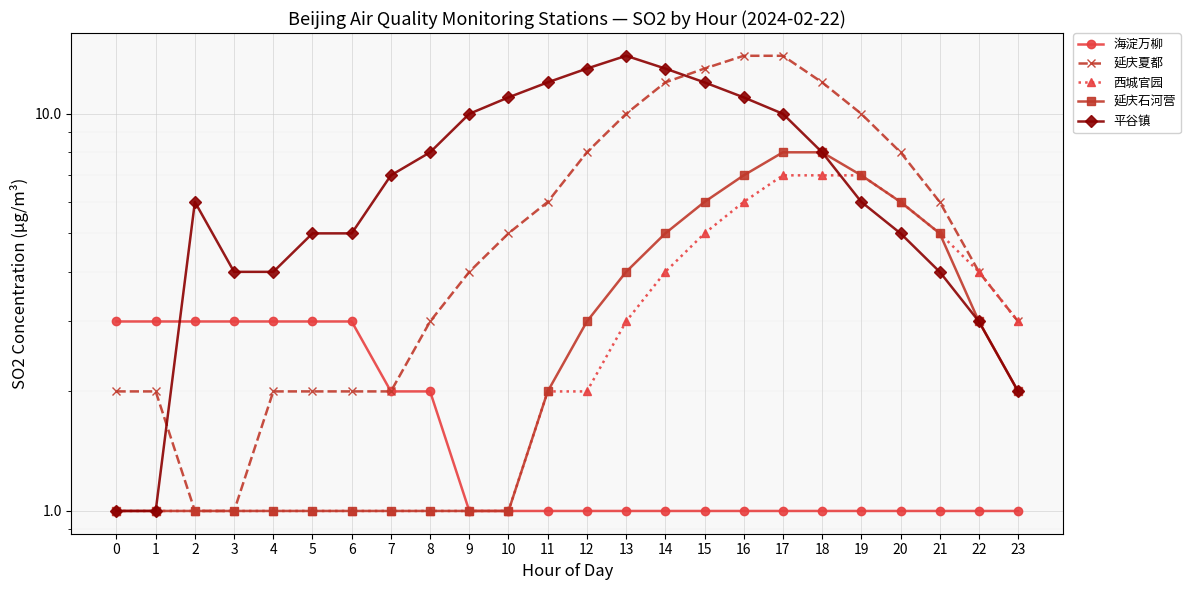

Is it true that 海淀万柳 equals 0 at 23?

False